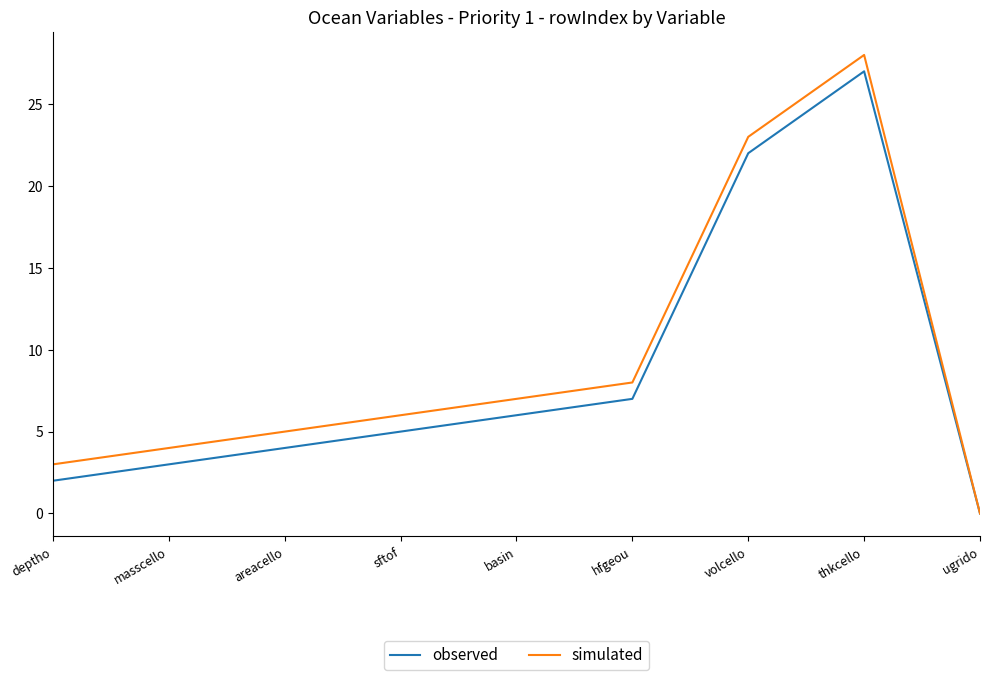

What position from the left is sftof?

4